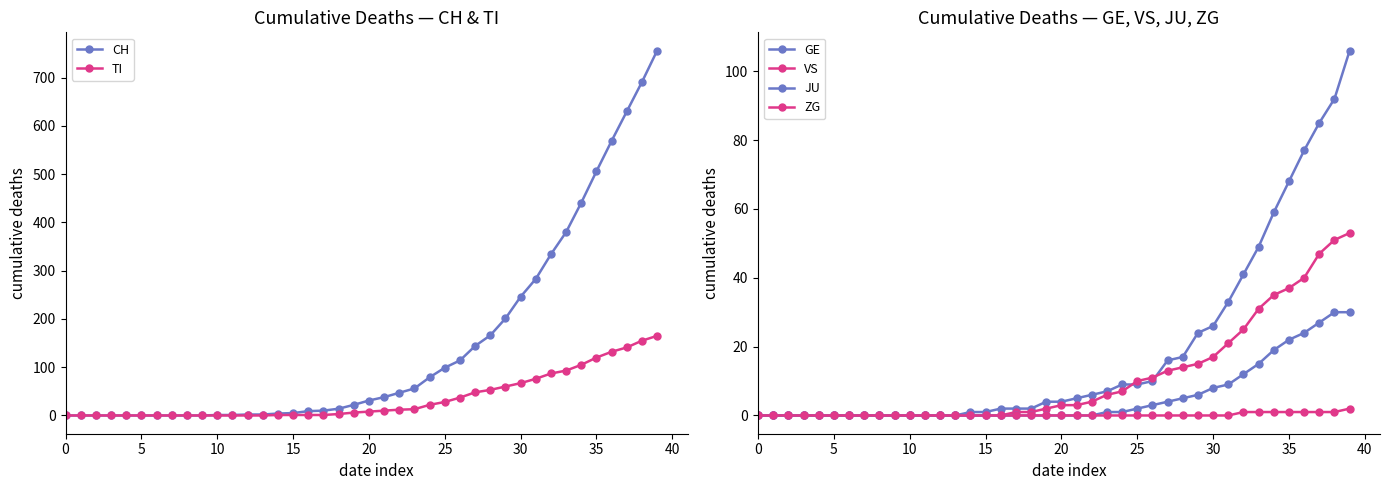

True or false: TI and JU intersect in this chart.

False